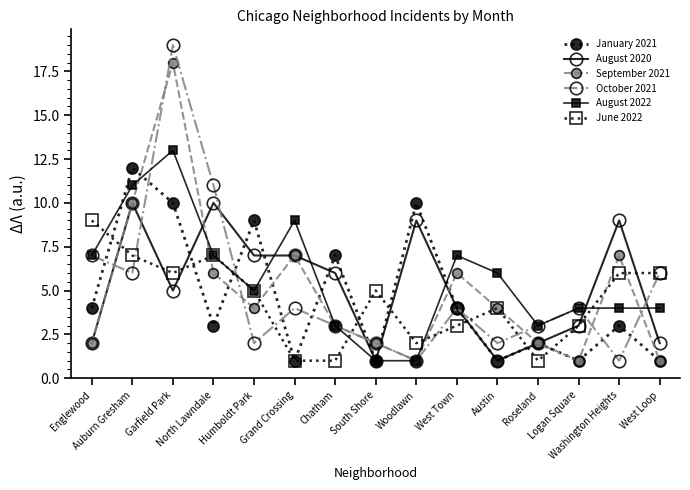

How many interior local peaks does the January 2021 series have?

6